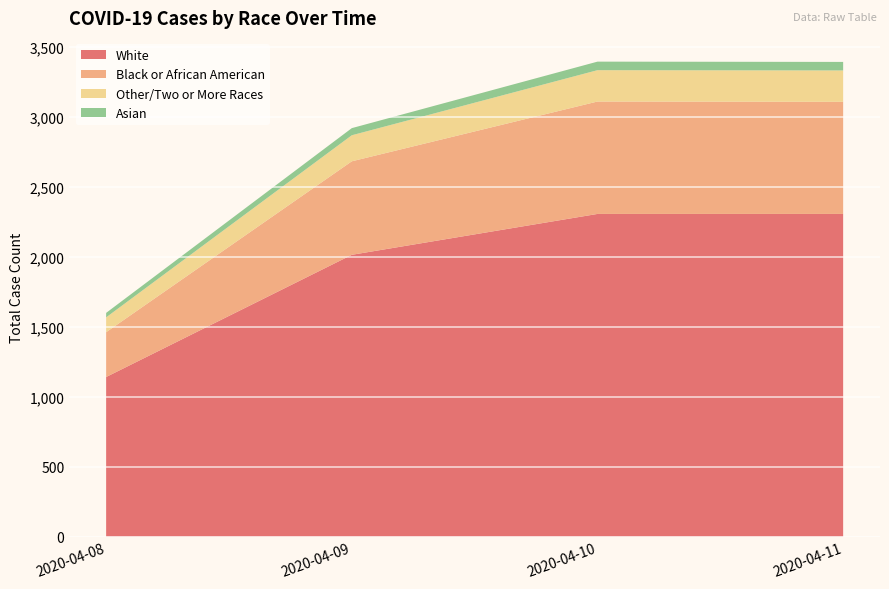

Reading left to right, extract all data points from this chart.

White: 1140	2013	2305	2305
Black or African American: 320	668	803	801
Other/Two or More Races: 106	186	224	224
Asian: 32	51	61	61